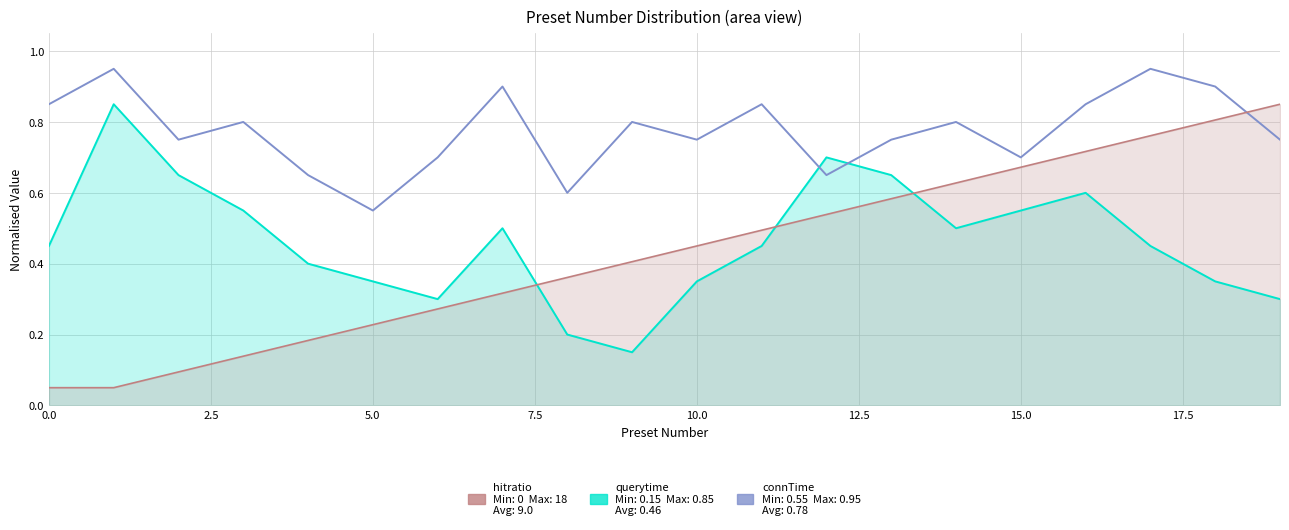

Rank the series by their maximum value, from lowest to highest.

querytime, hitratio, connTime